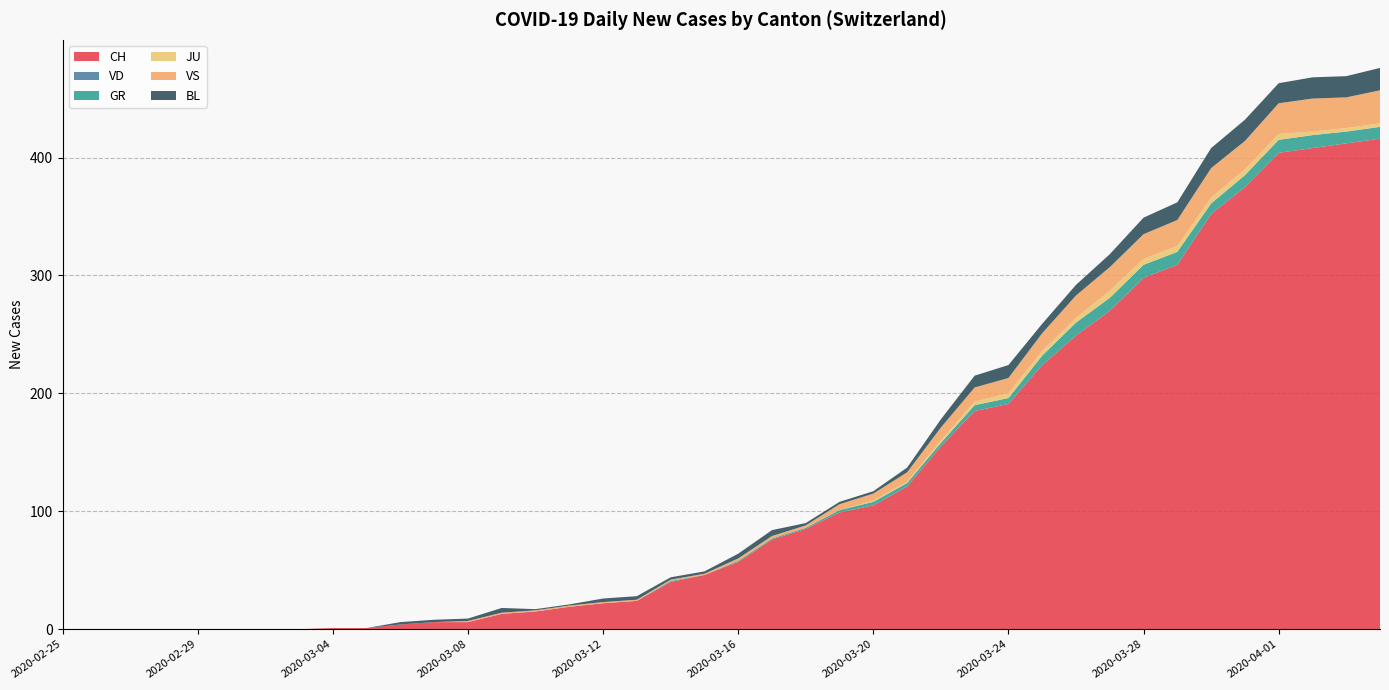

Reading left to right, list all the values displayed in this chart.

CH: 0	0	0	0	0	0	0	0	1	1	4	6	6	13	15	19	22	24	40	46	57	76	85	99	105	121	155	185	191	224	249	270	298	309	352	375	404	408	412	416
VD: 0	0	0	0	0	0	0	0	0	0	0	0	0	0	0	0	0	0	0	0	0	0	0	0	0	0	0	0	0	0	0	0	0	0	0	0	0	0	0	0
GR: 0	0	0	0	0	0	0	0	0	0	0	0	0	0	0	0	0	0	1	0	1	1	1	2	3	3	3	5	5	8	11	11	11	11	9	10	11	11	10	10
JU: 0	0	0	0	0	0	0	0	0	0	0	0	0	0	0	0	0	0	0	0	0	0	0	0	1	1	2	3	4	4	4	6	5	5	5	5	5	3	3	3
VS: 0	0	0	0	0	0	0	0	0	0	0	0	1	1	1	1	1	1	1	1	2	2	2	5	6	8	11	12	13	15	19	20	21	22	25	24	26	28	26	28
BL: 0	0	0	0	0	0	0	0	0	0	2	2	2	4	1	1	3	3	2	2	4	5	2	2	2	4	7	10	11	8	9	11	14	15	17	18	17	18	18	19